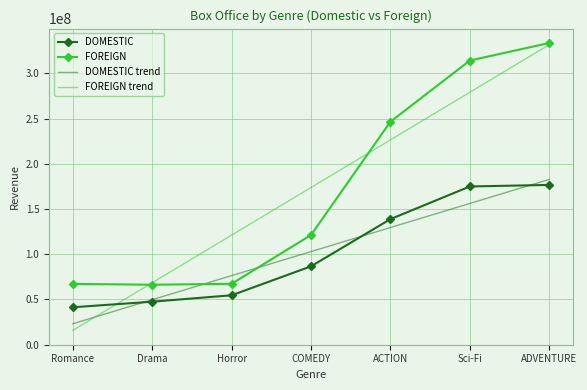

At which label is FOREIGN closest to 199904783?

ACTION